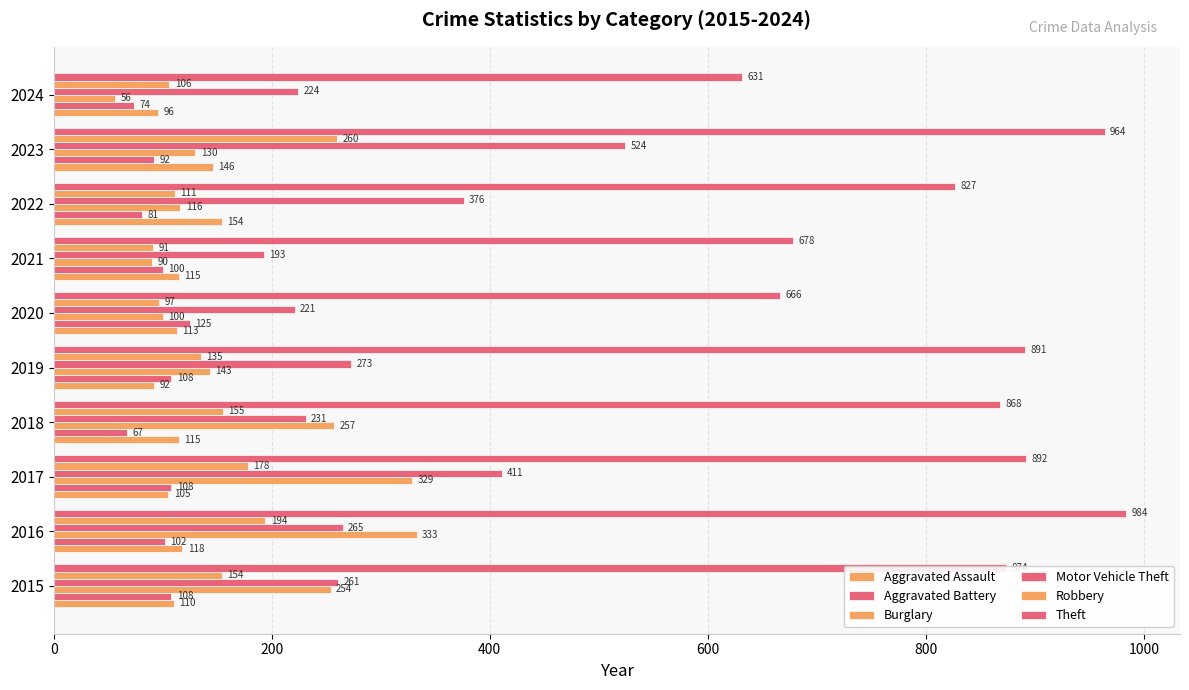

How many data points in Aggravated Assault are less than 115?

5